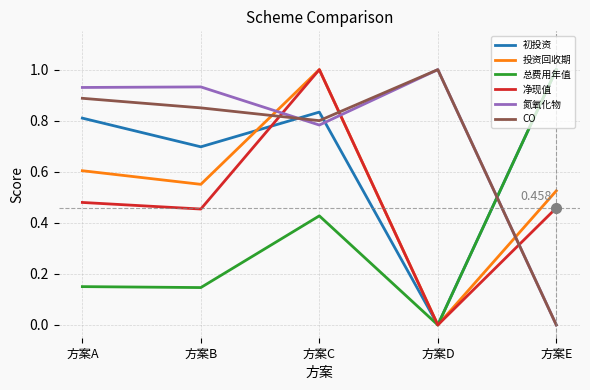

List the labels in order of CO value, smallest first.

方案E, 方案C, 方案B, 方案A, 方案D